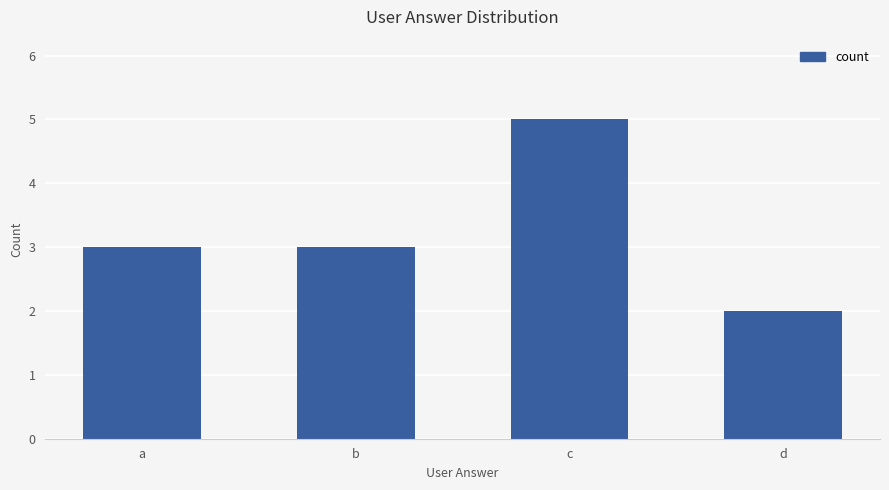

What is the greatest value displayed?

5